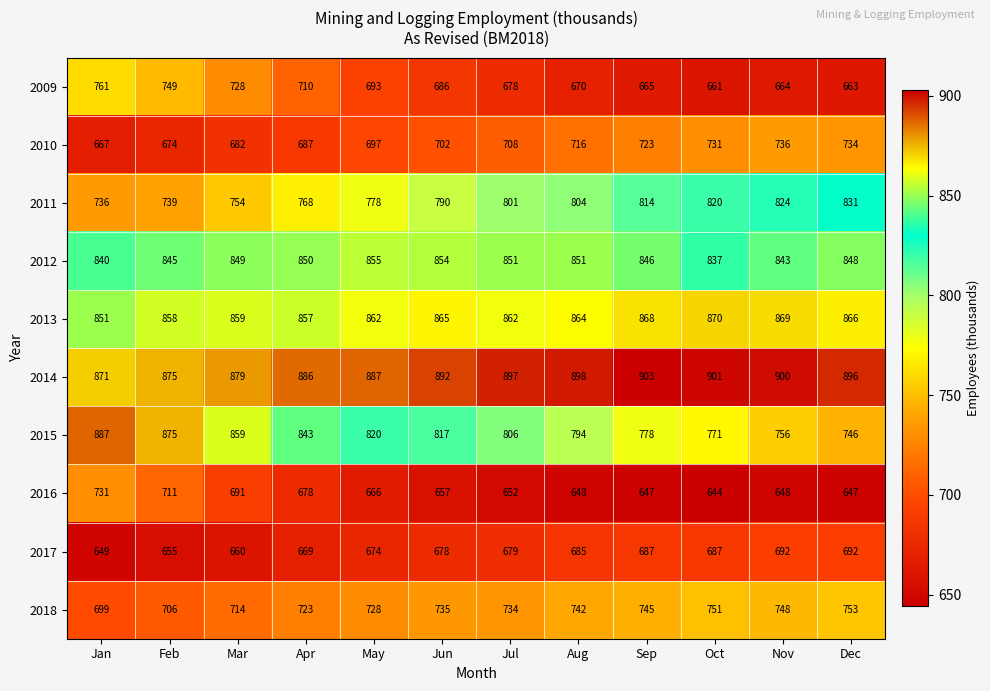

What is the approximate value of 2011 at Jul, to the nearest 10?

800